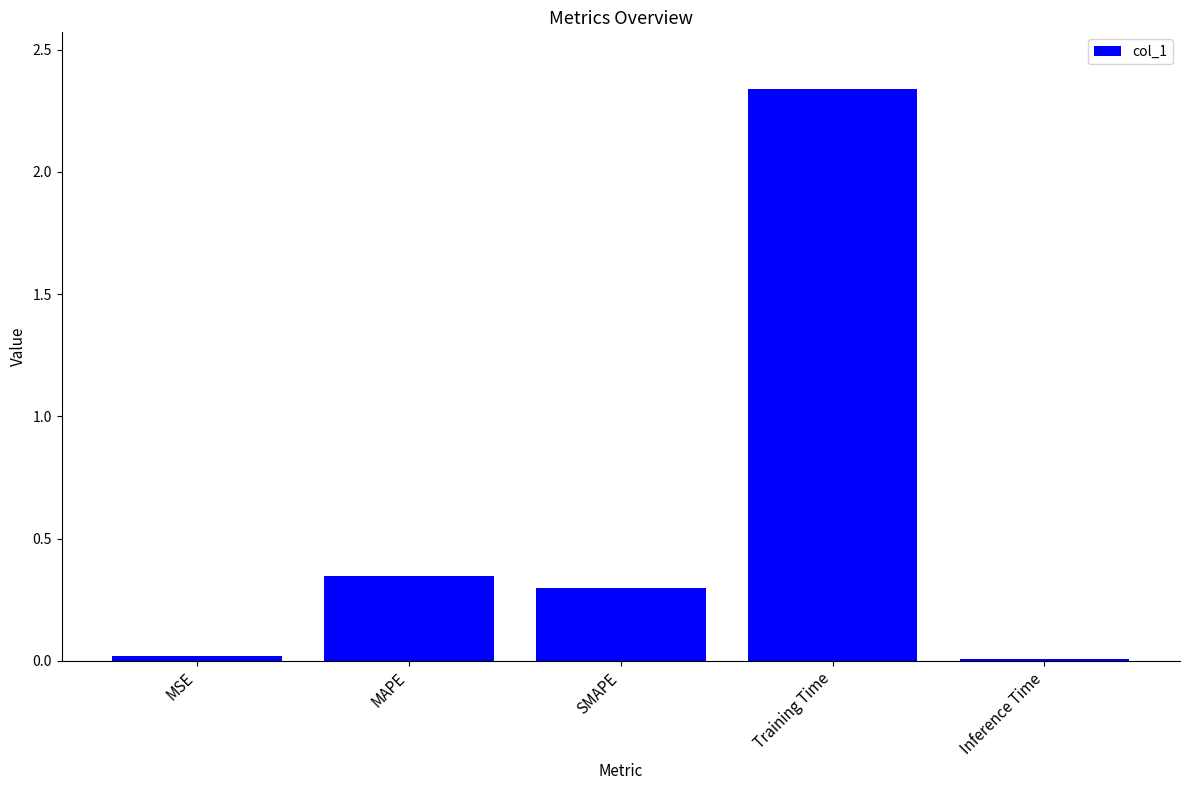

Which has a higher value, Inference Time or MAPE?

MAPE